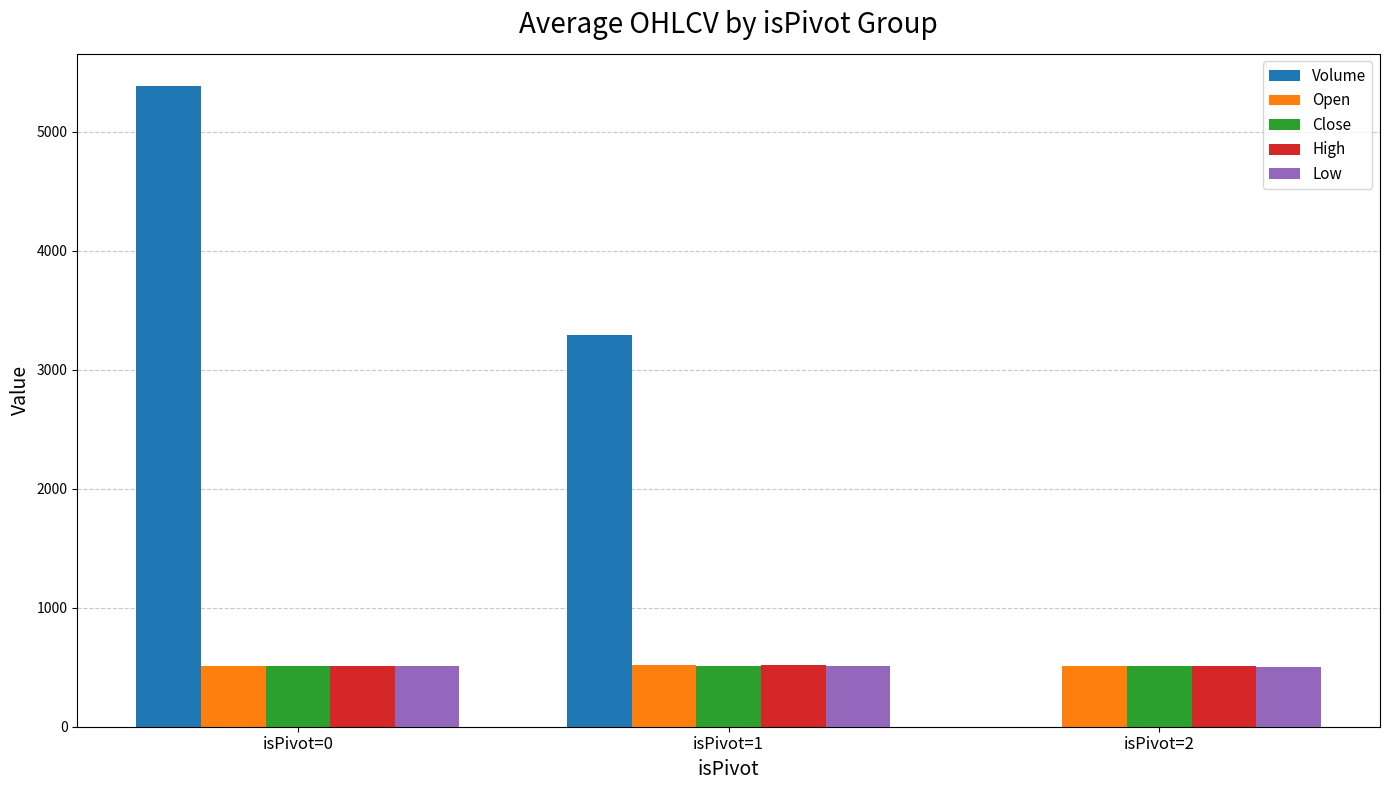

Which series changed the most between isPivot=0 and isPivot=2?

Volume